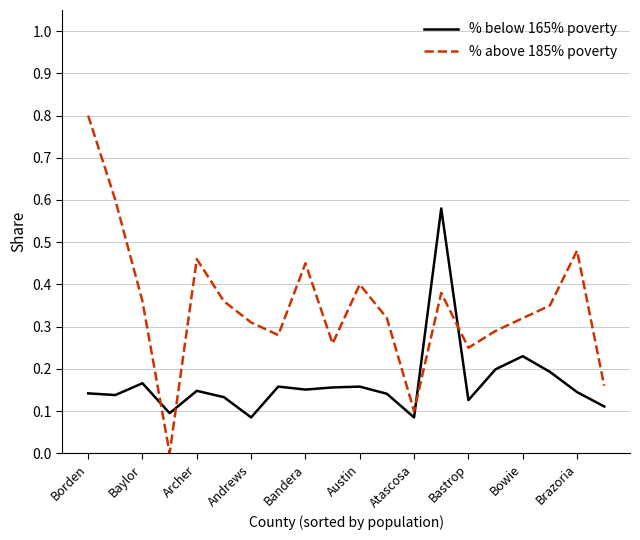

What is the highest value of the % above 185% poverty series?

0.8